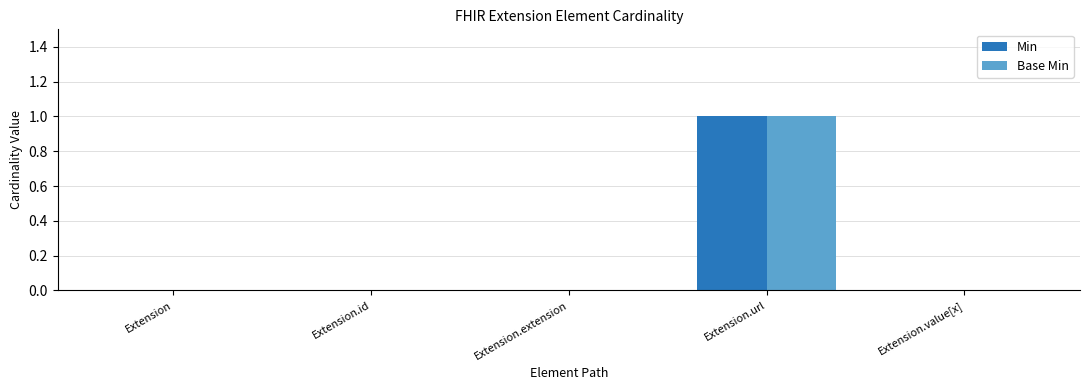

How many series are shown in this chart?

2